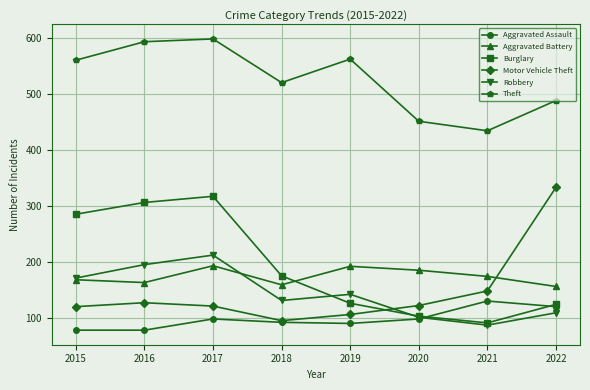

The Aggravated Battery series shows 194 at 2017. True or false?

True